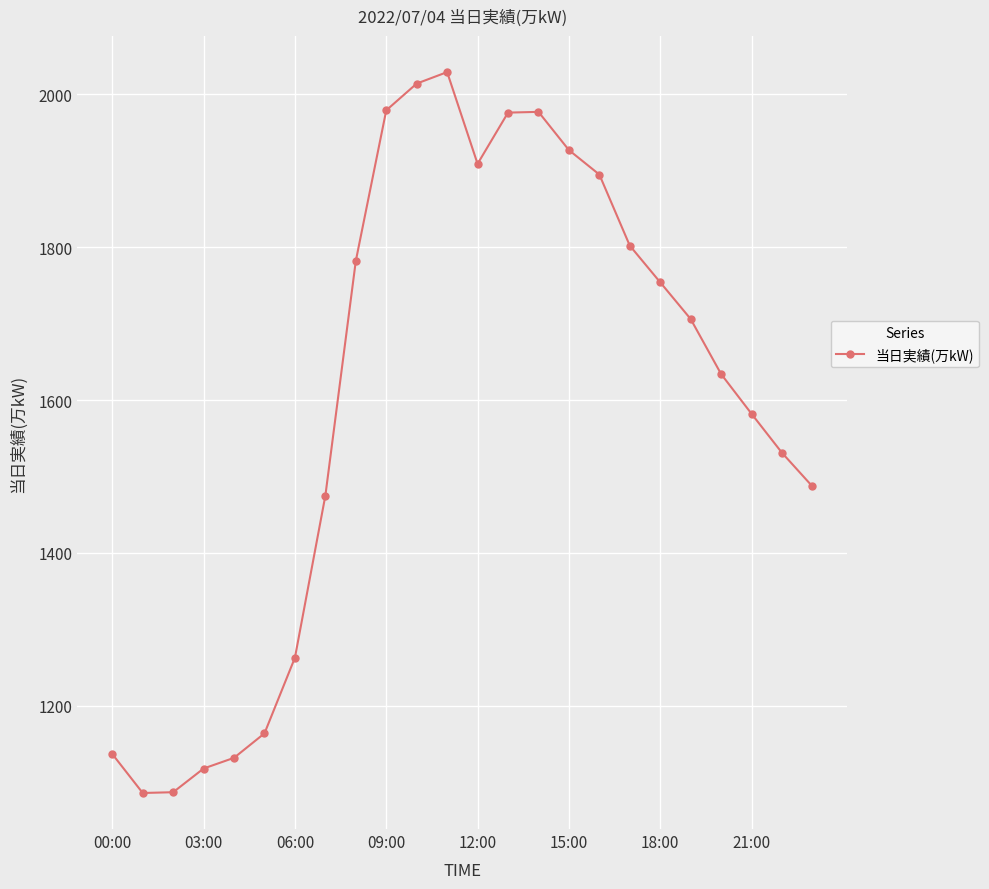

What is the value of the 5th point from the left?

1132